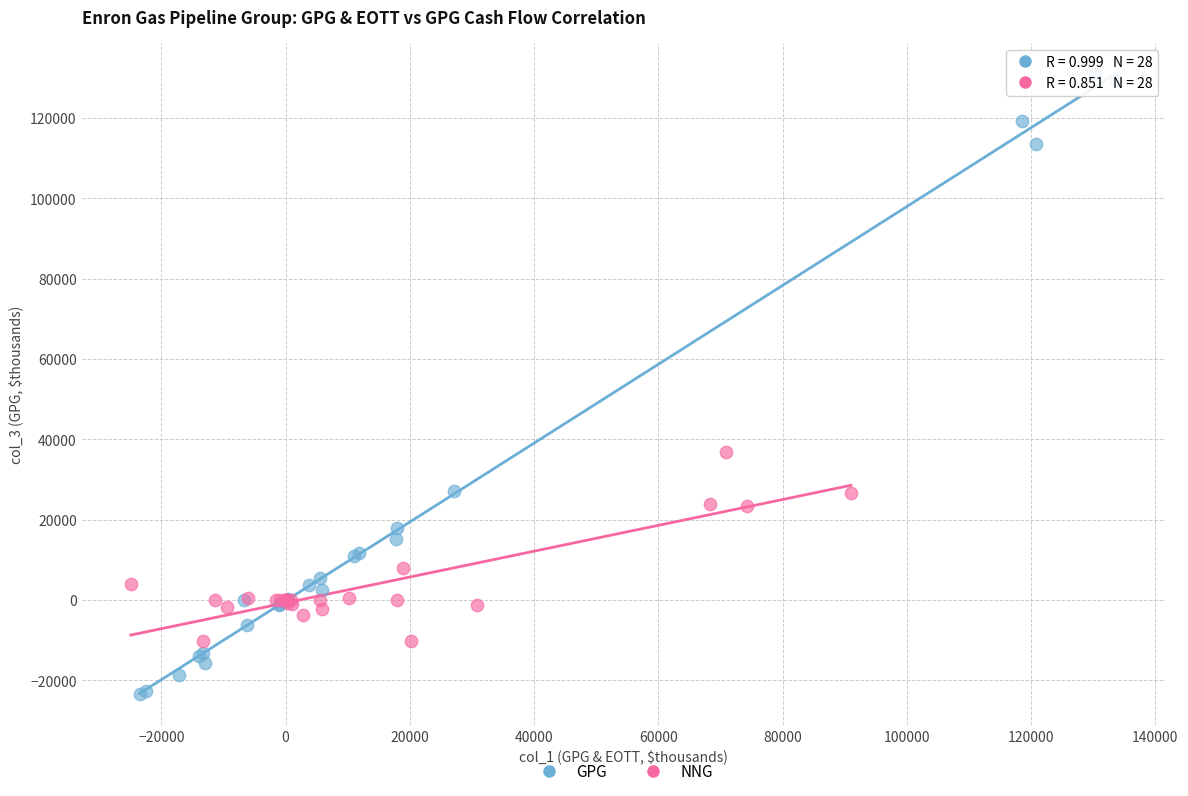

What are all the series names shown in the legend?

GPG, NNG